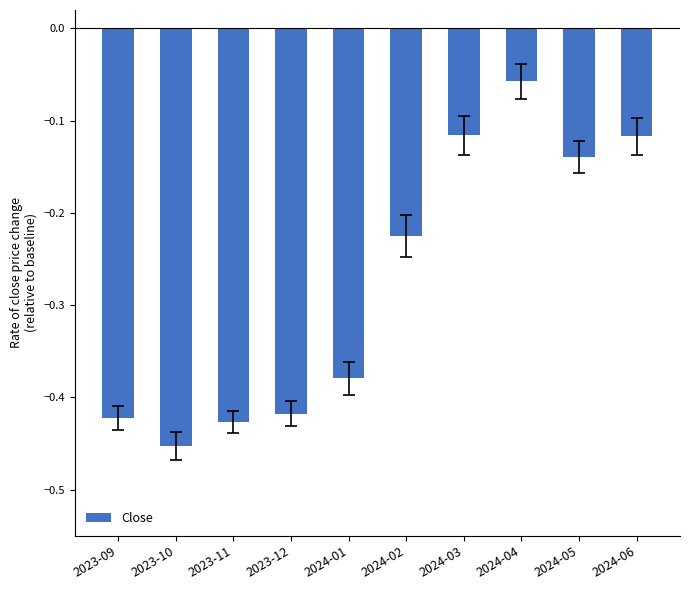

True or false: the data shows -0.5 at 2024-01.

False